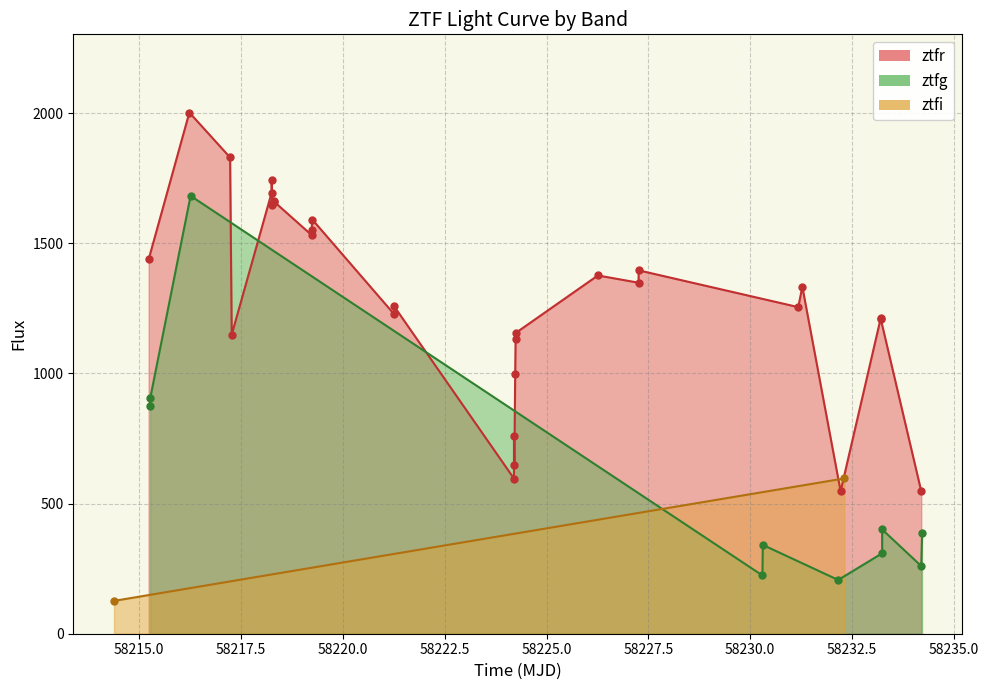

What are all the series names shown in the legend?

ztfr, ztfg, ztfi